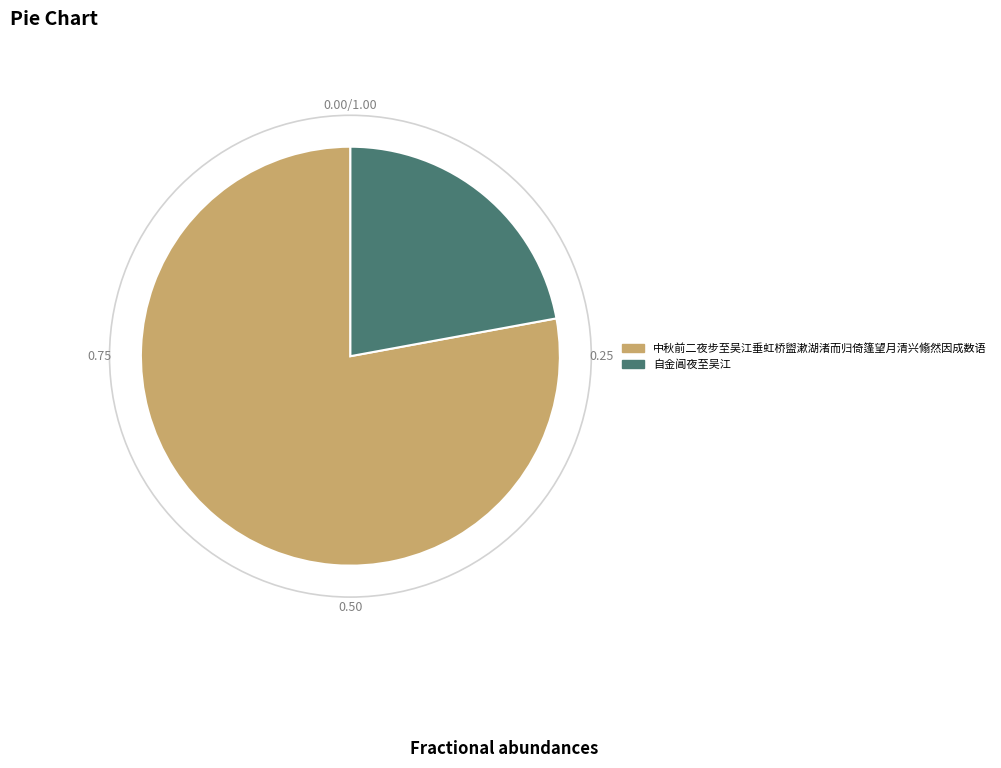

Is the sum of 自金阊夜至吴江 and 中秋前二夜步至吴江垂虹桥盥漱湖渚而归倚篷望月清兴翛然因成数语 greater than half?

Yes